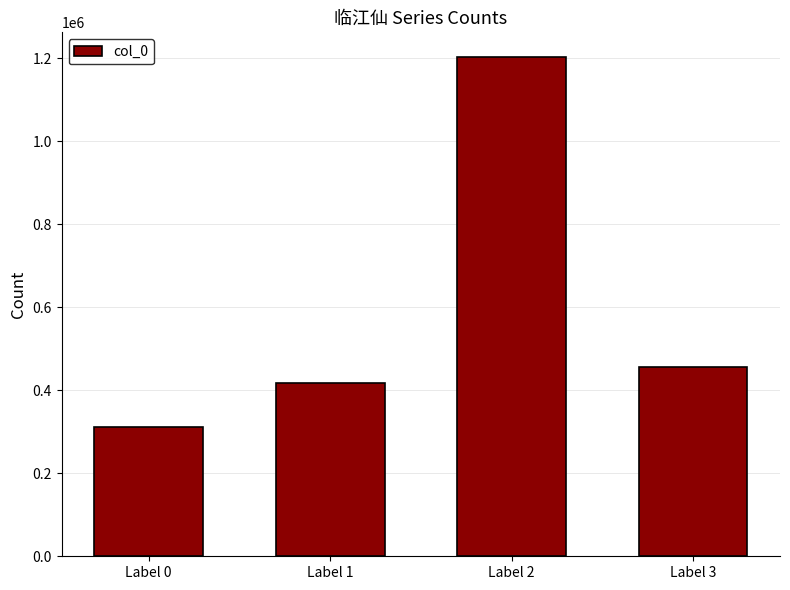

What is the change in value from Label 2 to Label 3?

-746364